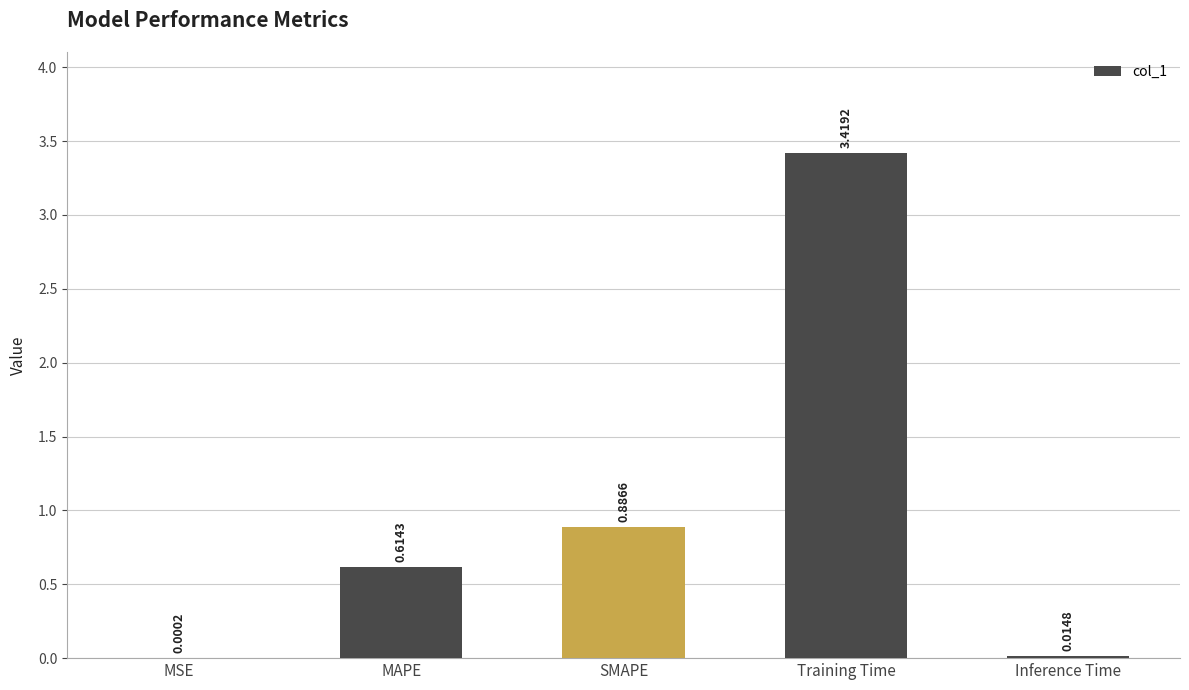

Which label corresponds to the largest value in the chart?

Training Time